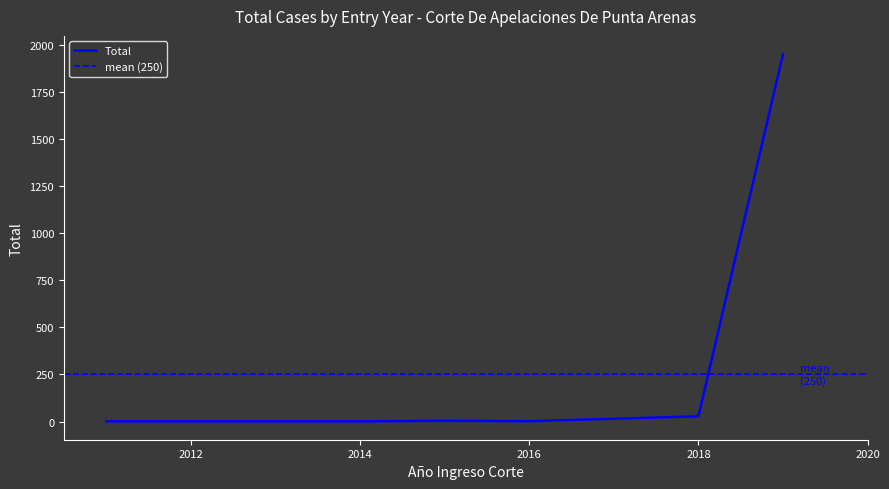

What is the maximum value for Total?

1951